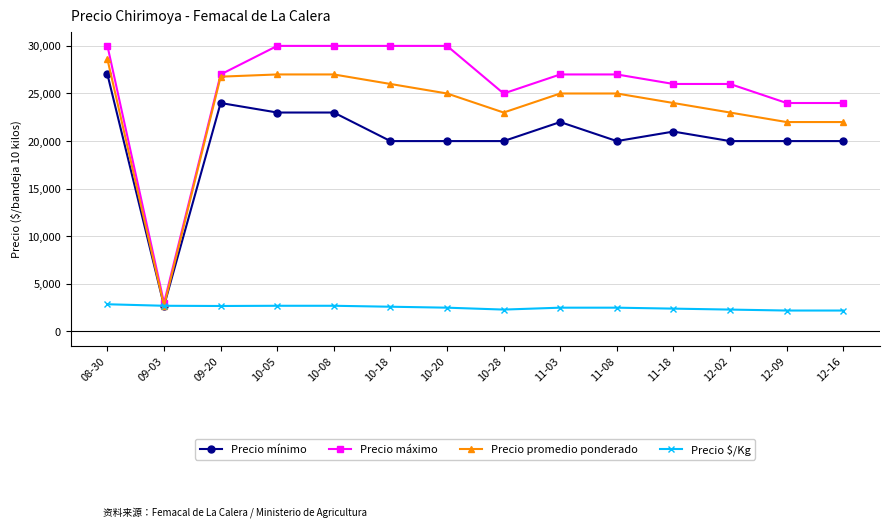

What is the smallest value displayed?

2200